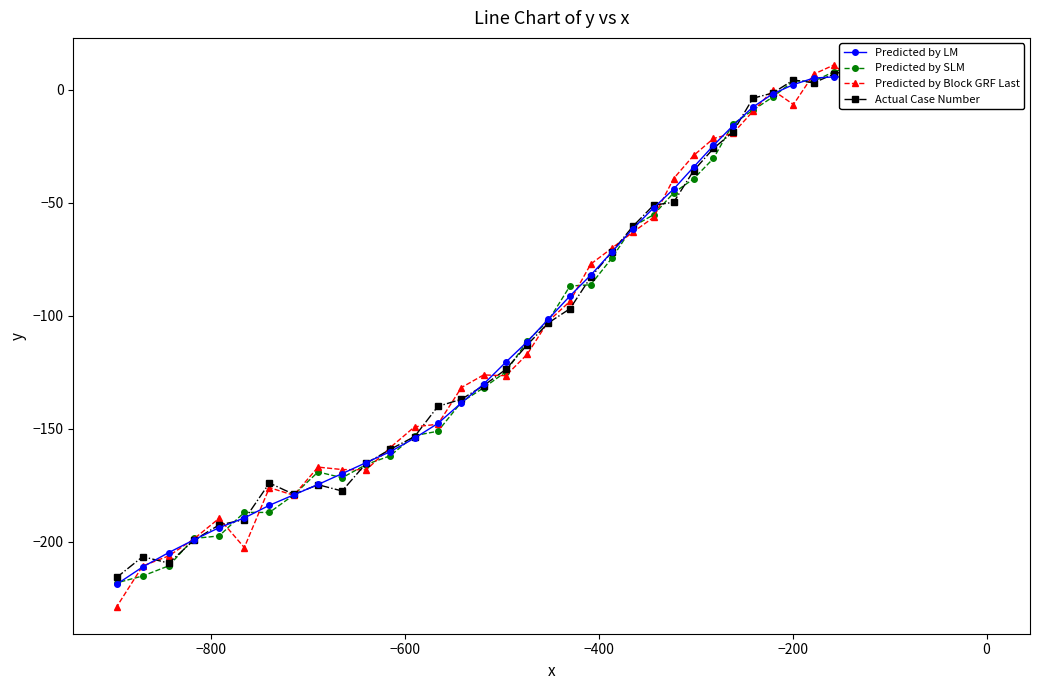

What is the highest value of the Predicted by Block GRF Last series?

10.9